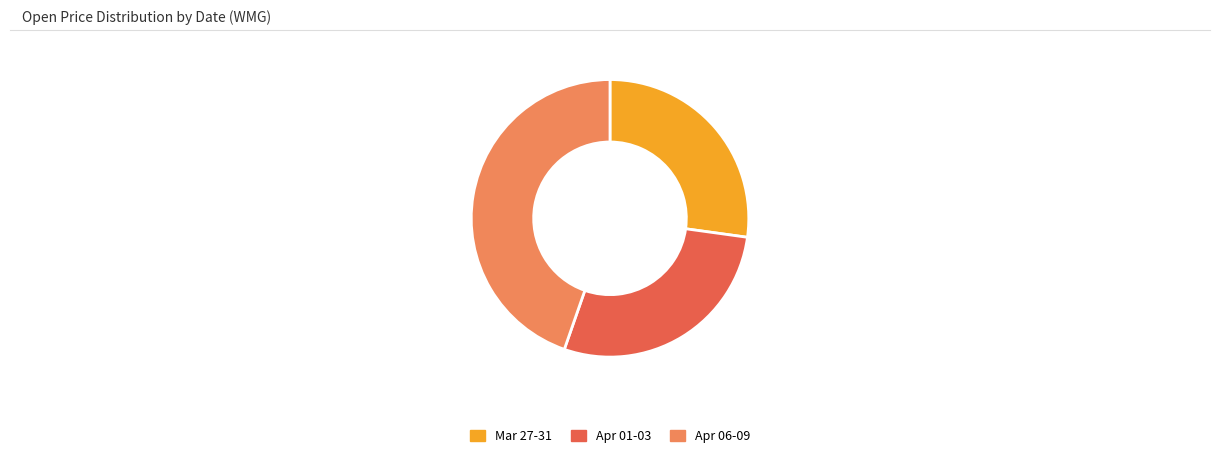

Is there any slice that represents more than half of the pie?

No